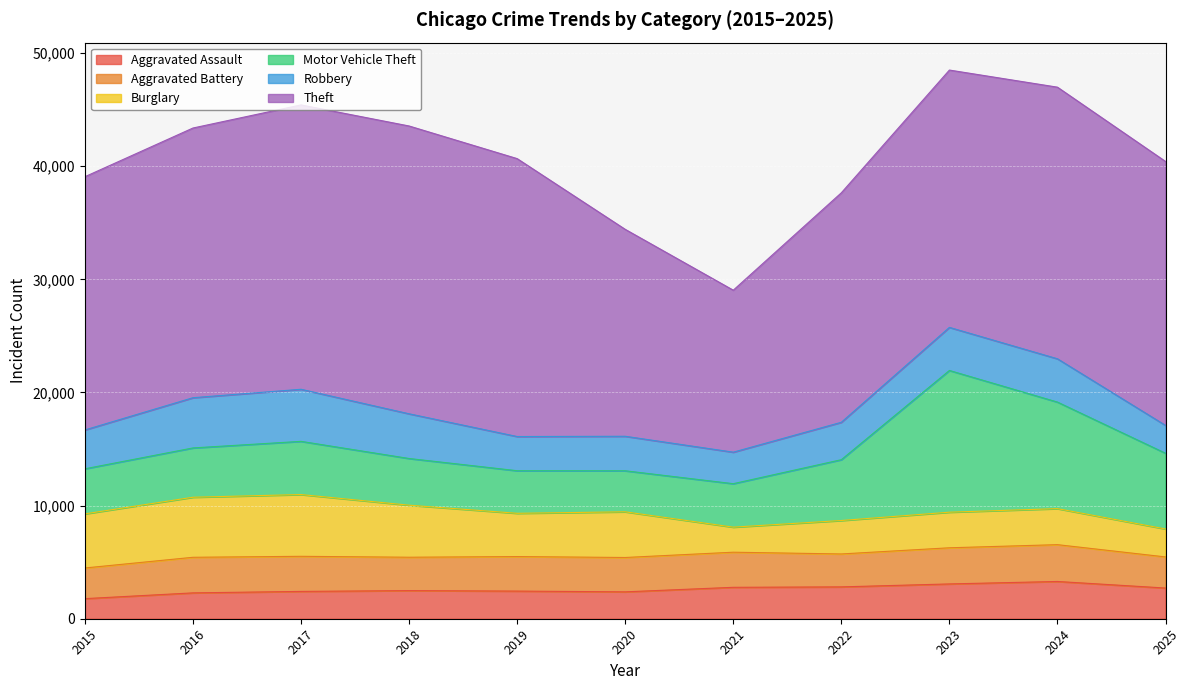

Where does the Motor Vehicle Theft series first go above 4358?

2017